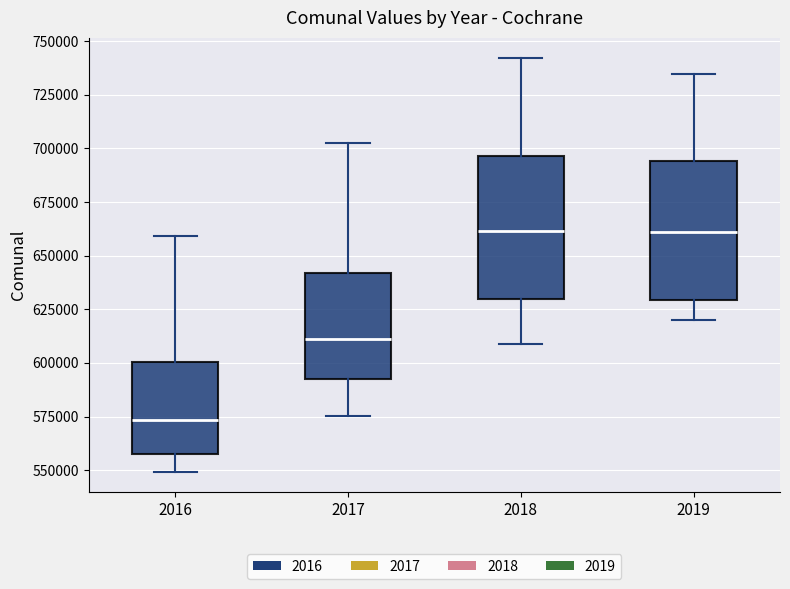

Where does the upper whisker of the box at x = 2016 end on the y-axis? The values are not printed on the chart, so give them approximately, as read against the axis.

660000